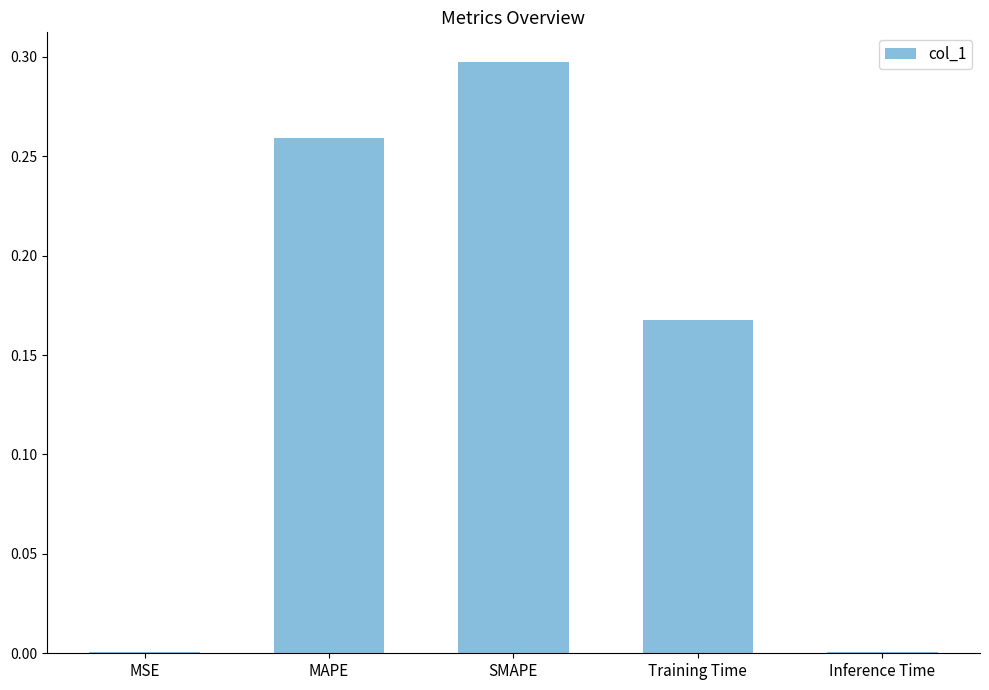

The value at SMAPE is 0.3. True or false?

True